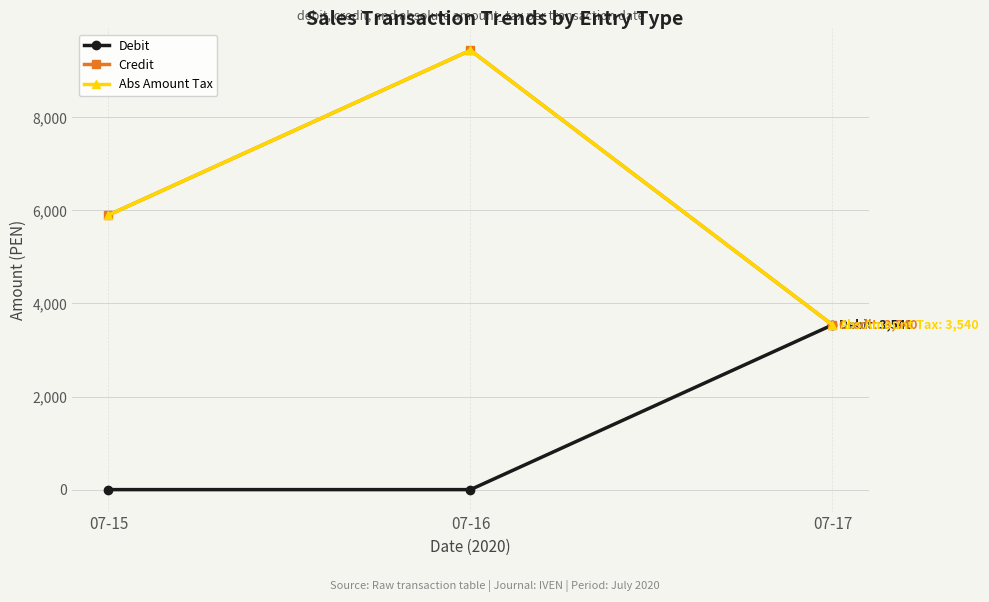

Is this an area chart (filled region under the line)?

No